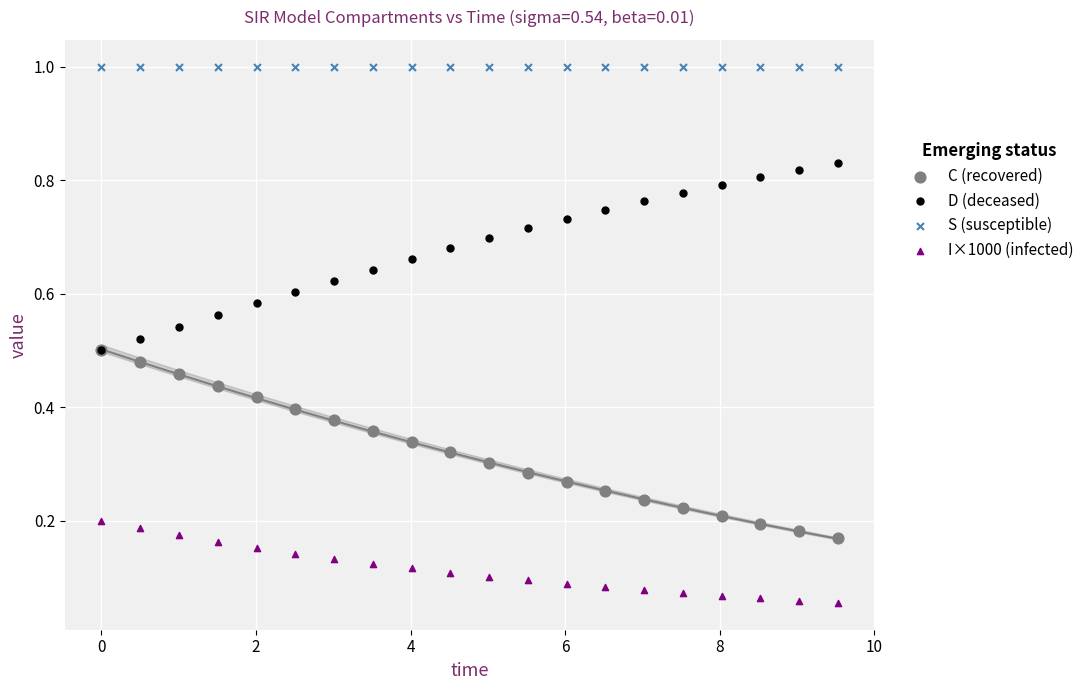

What are all the series names shown in the legend?

C (recovered), D (deceased), S (susceptible), I×1000 (infected)